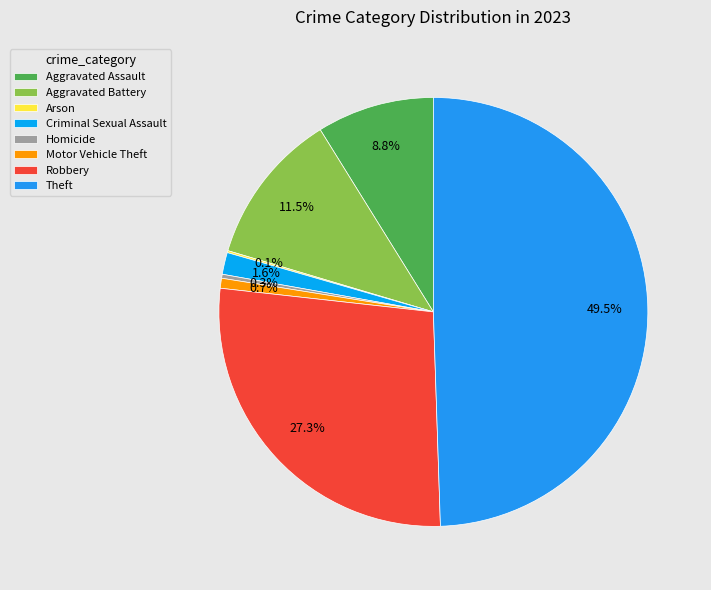

Is the sum of Arson and Robbery greater than half?

No